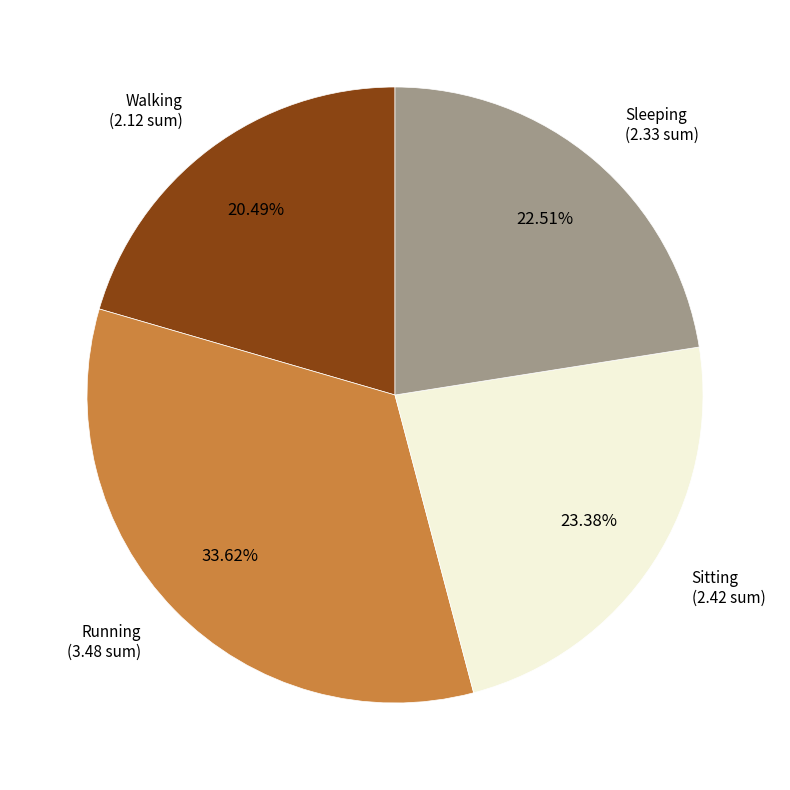

Does any single category account for the majority?

No